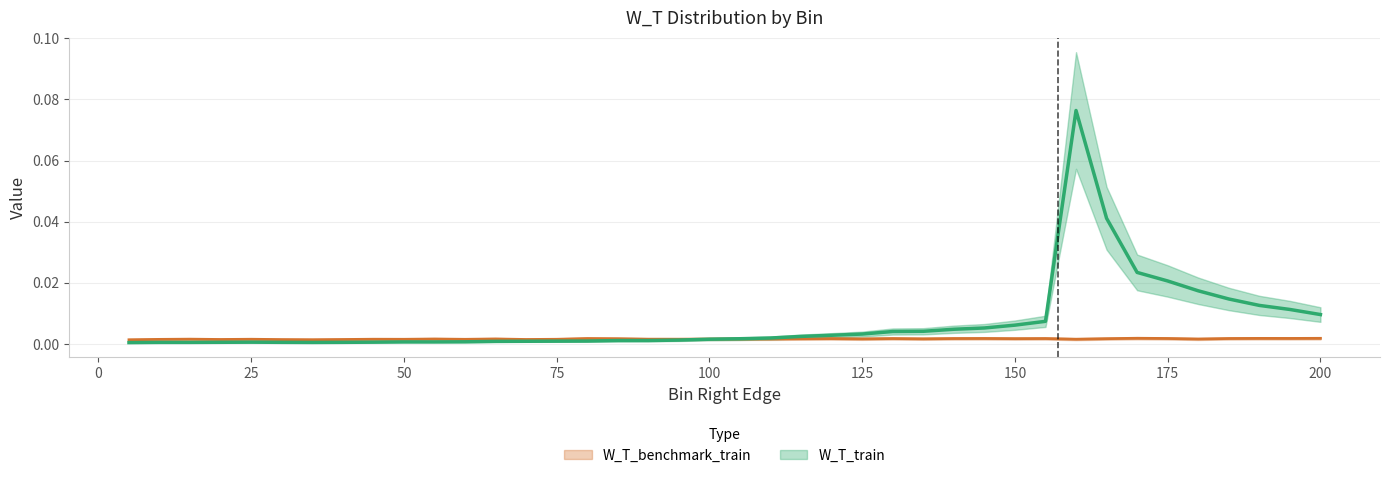

Which category has the highest value across all series?

160